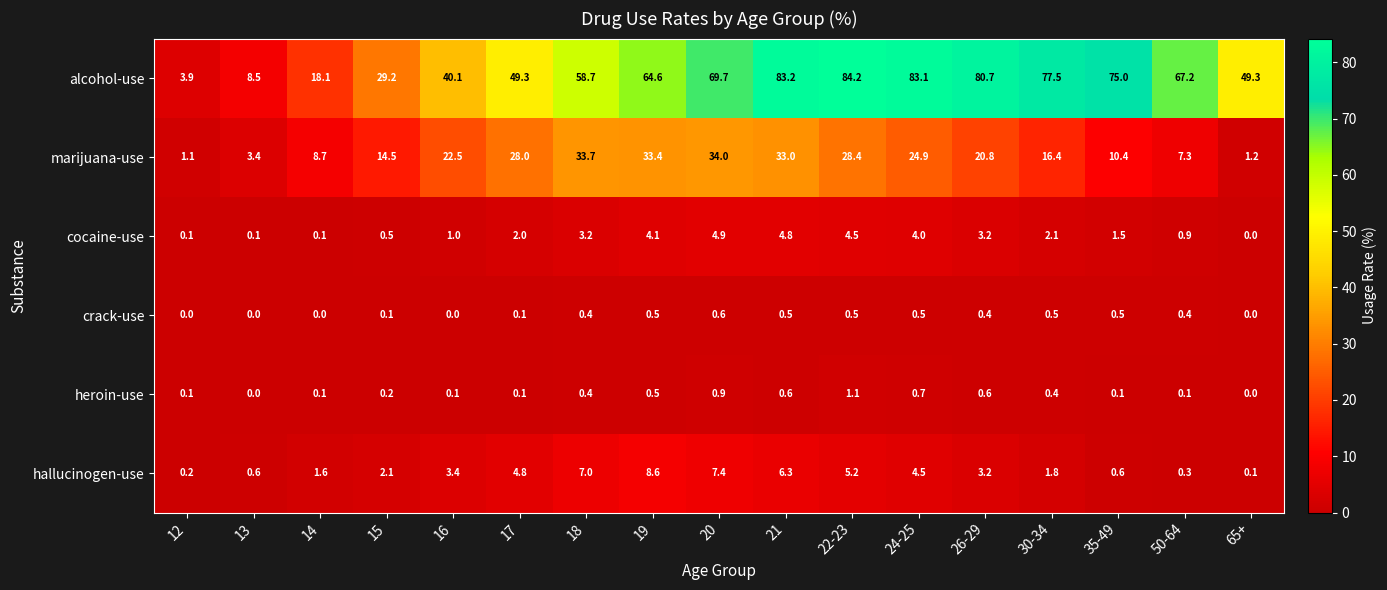

Which series has the widest spread of values?

alcohol-use